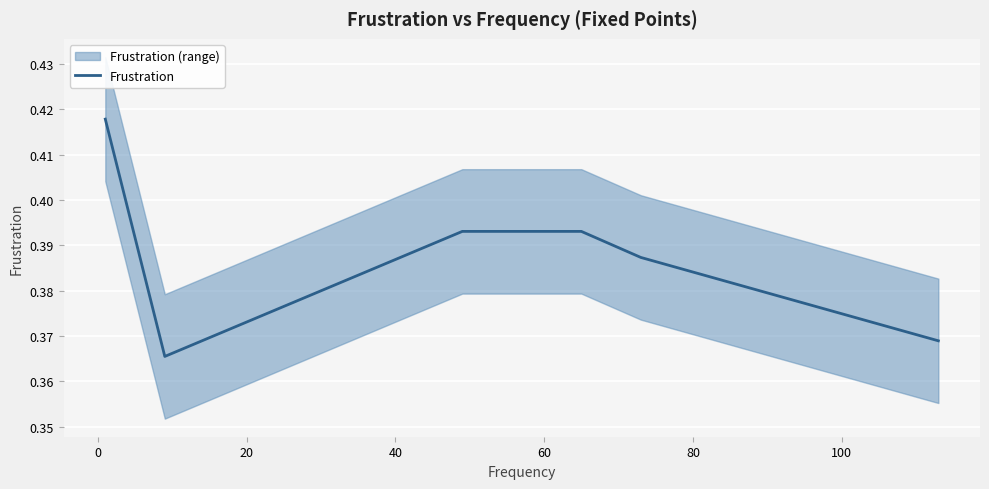

What is the maximum value shown in the chart?

0.4